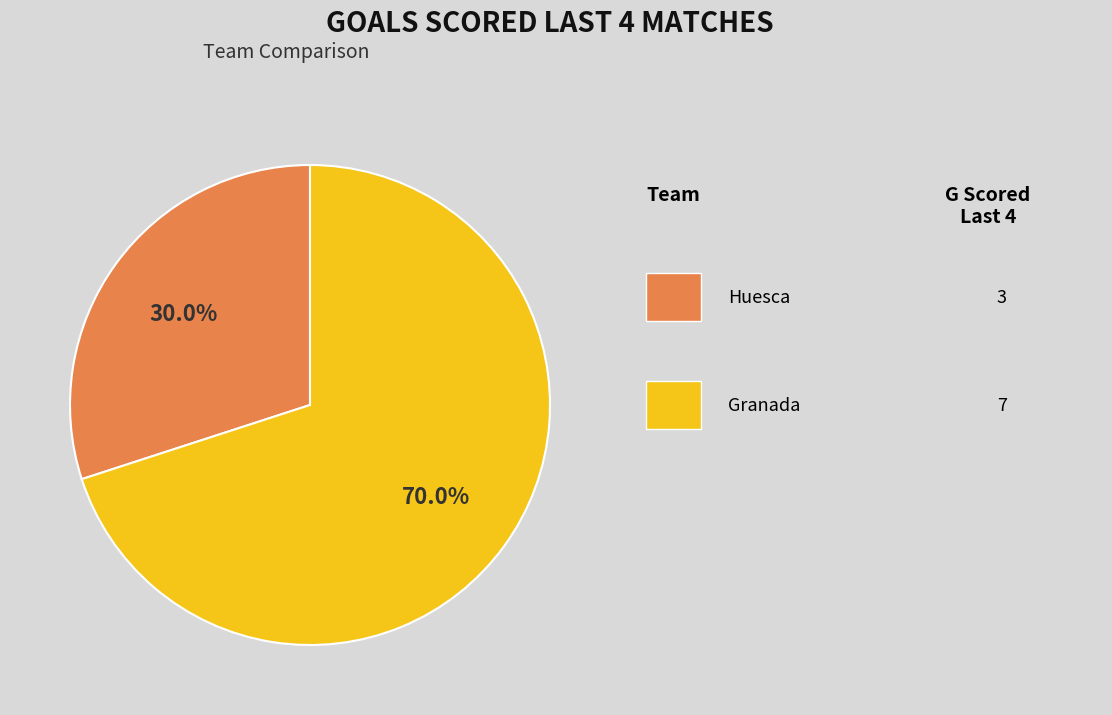

Does any single category account for the majority?

Yes